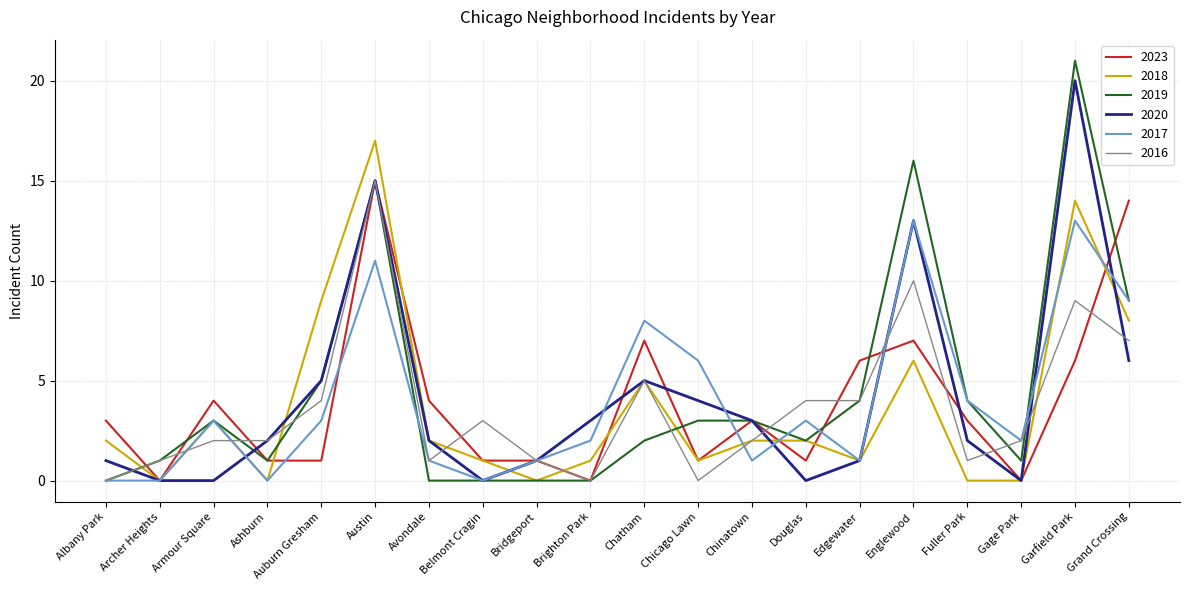

Which label corresponds to the largest value in the chart?

Garfield Park